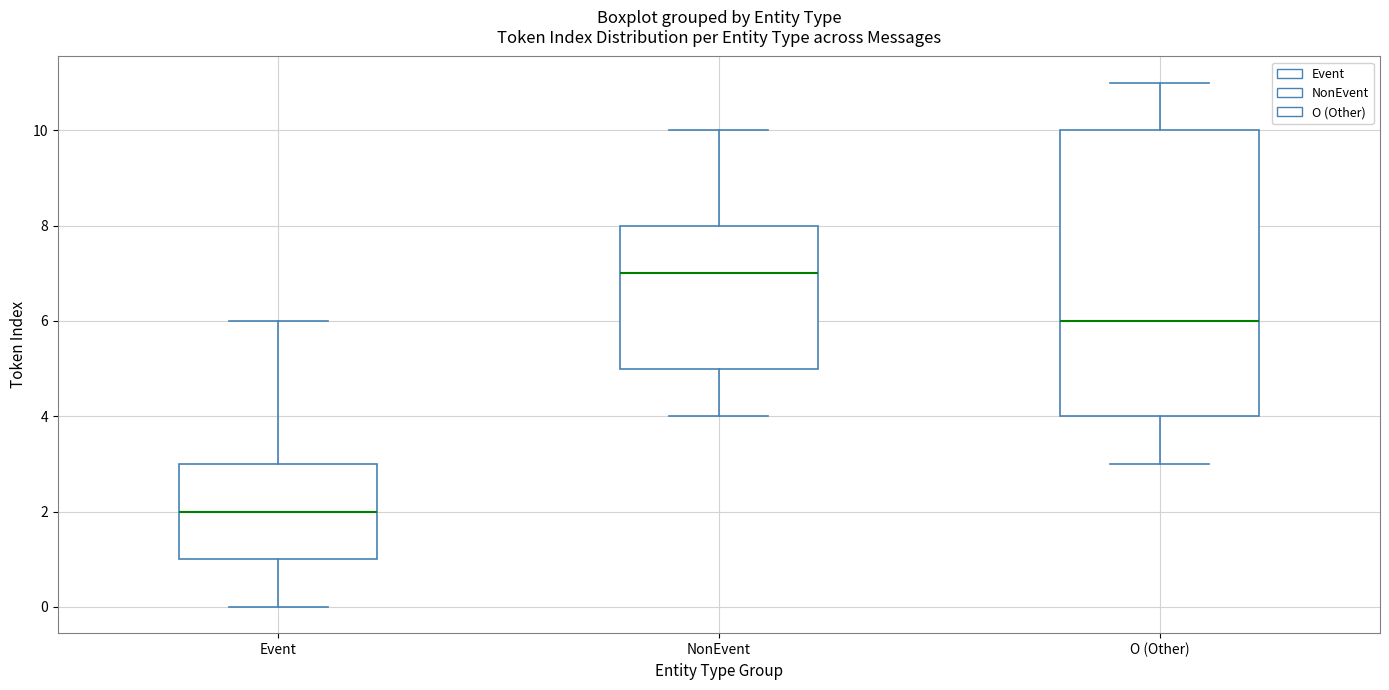

Where does the upper whisker of the box for O (Other) end on the y-axis? The values are not printed on the chart, so give them approximately, as read against the axis.

11